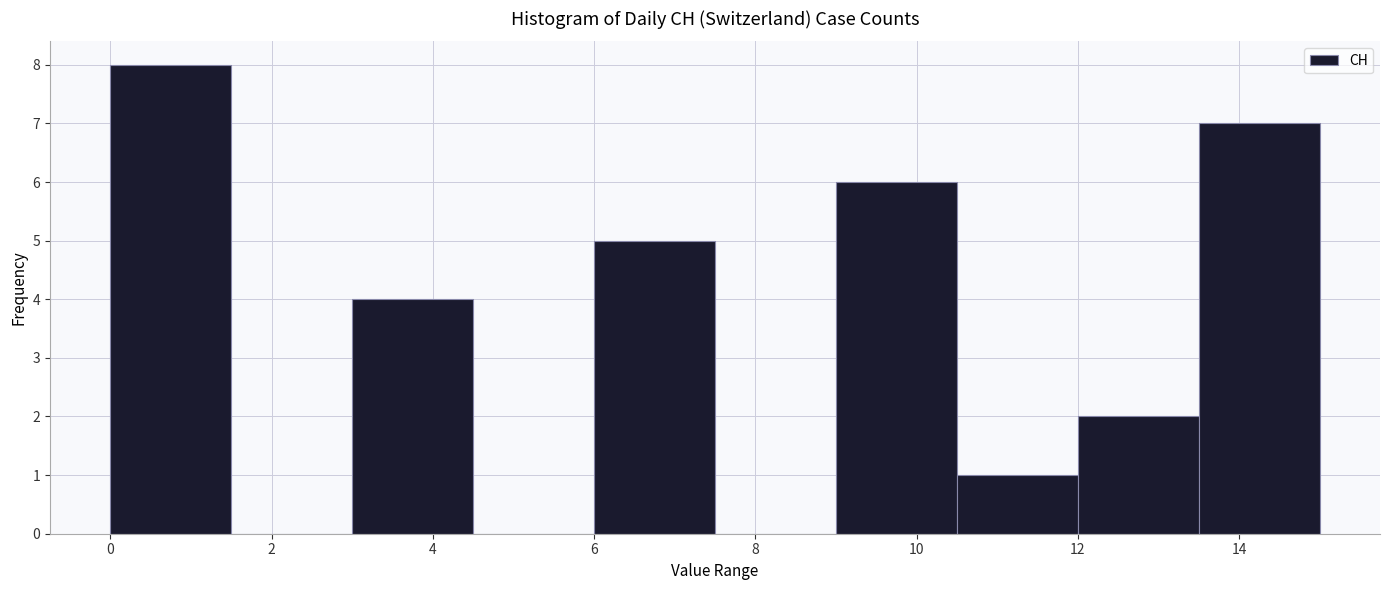

Reading left to right, transcribe this chart: for each bar, give the range it covers on the x-axis and its height. Neither the bar edges nor the heights are printed on the chart, so give them approximately, as read against the axes.

0.0 to 1.5: 8
1.5 to 3.0: 0
3.0 to 4.5: 4
4.5 to 6.0: 0
6.0 to 7.5: 5
7.5 to 9.0: 0
9.0 to 10.5: 6
10.5 to 12.0: 1
12.0 to 13.5: 2
13.5 to 15.0: 7